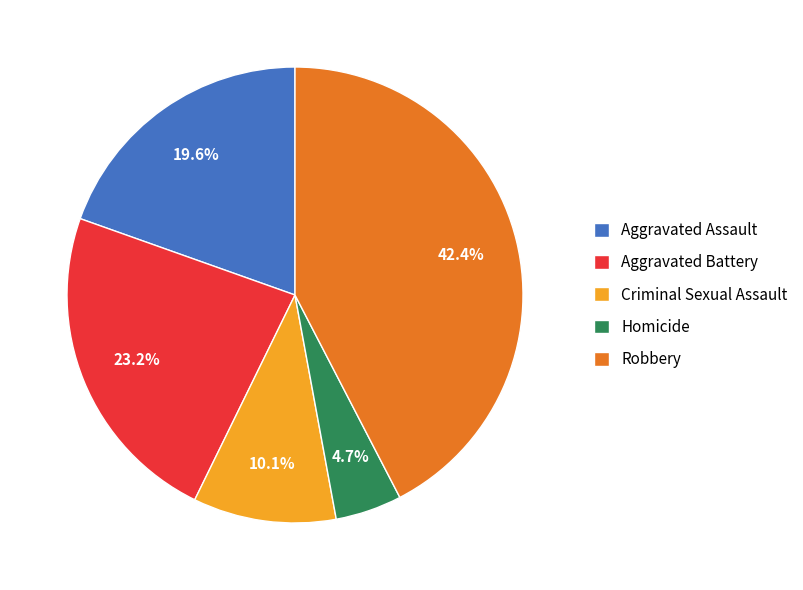

Approximately how many times larger is the value at Homicide compared to Robbery?

0.1